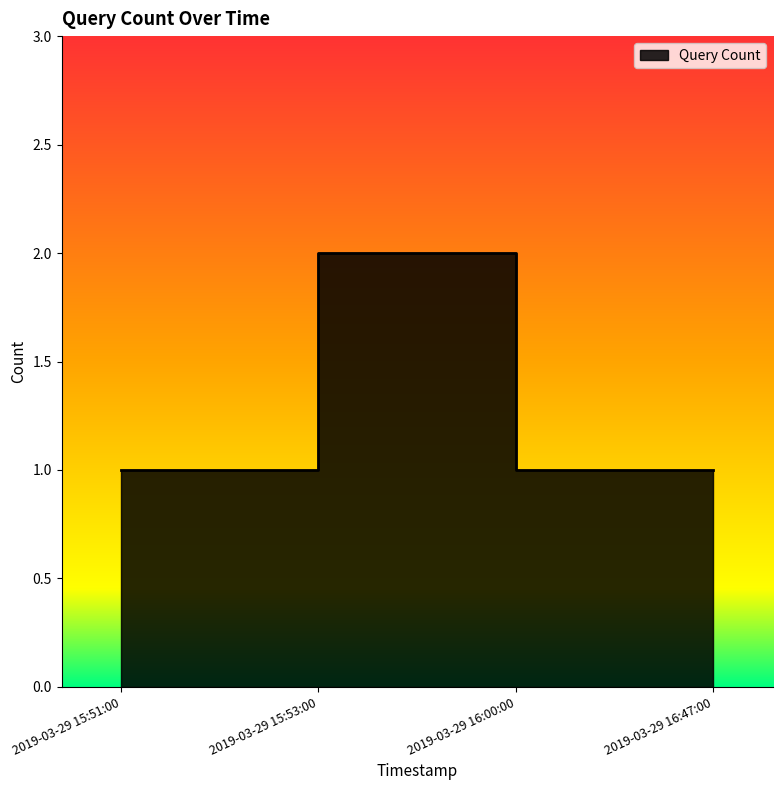

List the labels in order of value, largest first.

2019-03-29 15:53:00, 2019-03-29 15:51:00, 2019-03-29 16:00:00, 2019-03-29 16:47:00